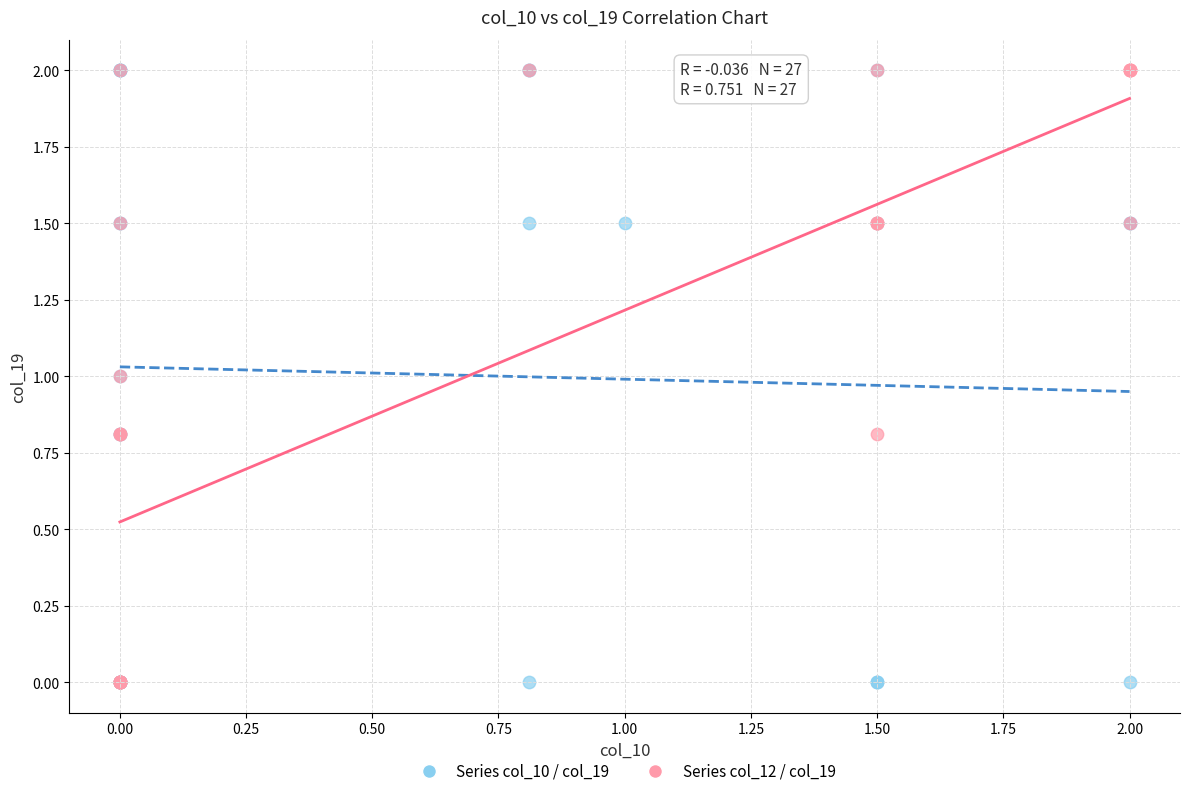

What are all the series names shown in the legend?

Series col_10 / col_19, Series col_12 / col_19